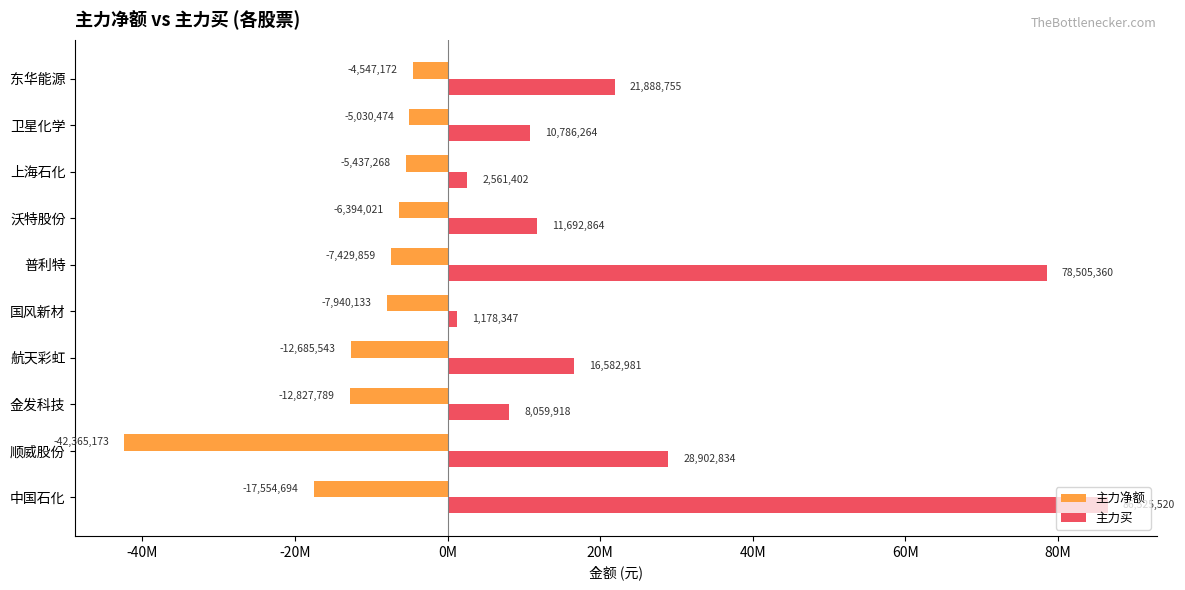

At which label does 主力买 reach its peak?

中国石化